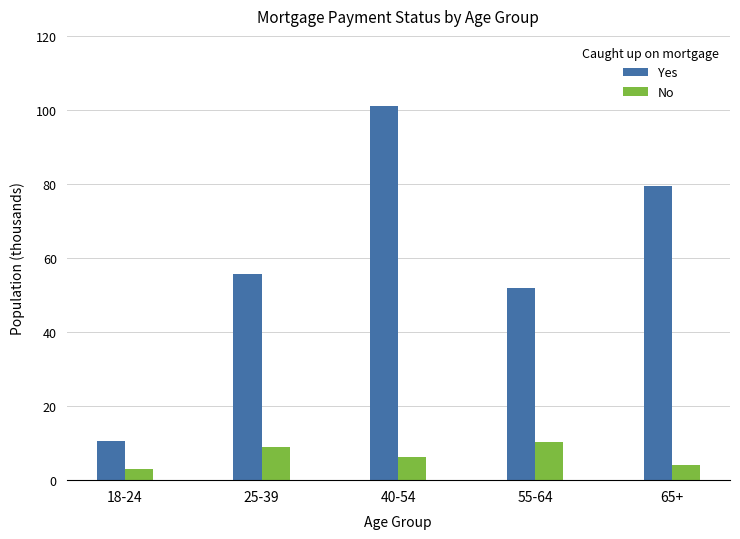

What is the sum of all Yes values?

298.9